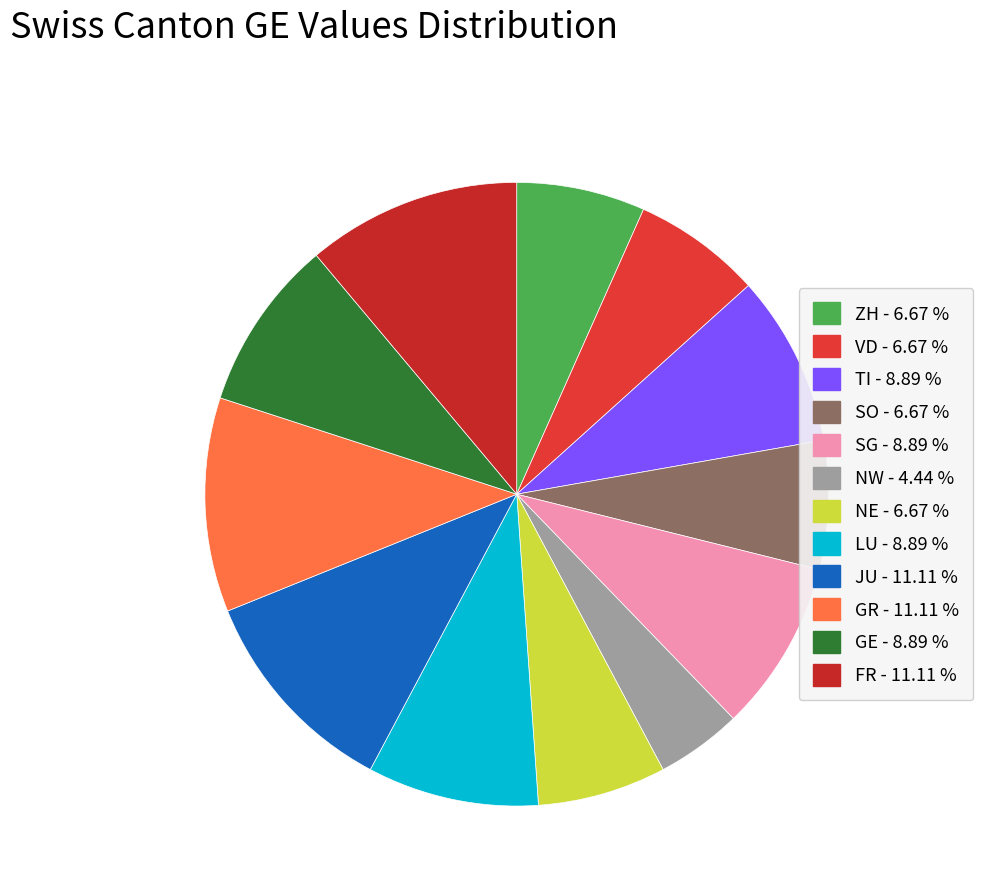

Which category has the biggest portion of the pie?

JU